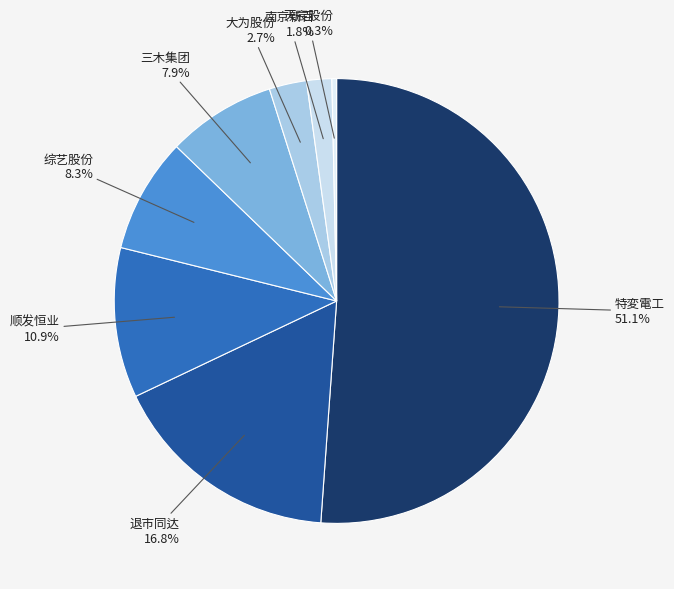

Which has a higher value, 大为股份 or 天宸股份?

大为股份